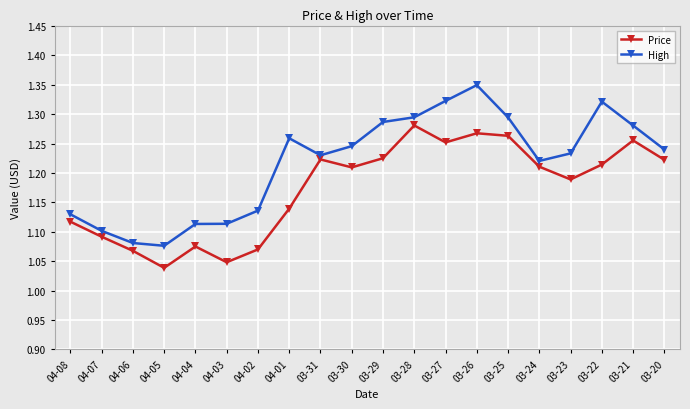

In Price, how many points are higher than both neighbors (excluding endpoints)?

5